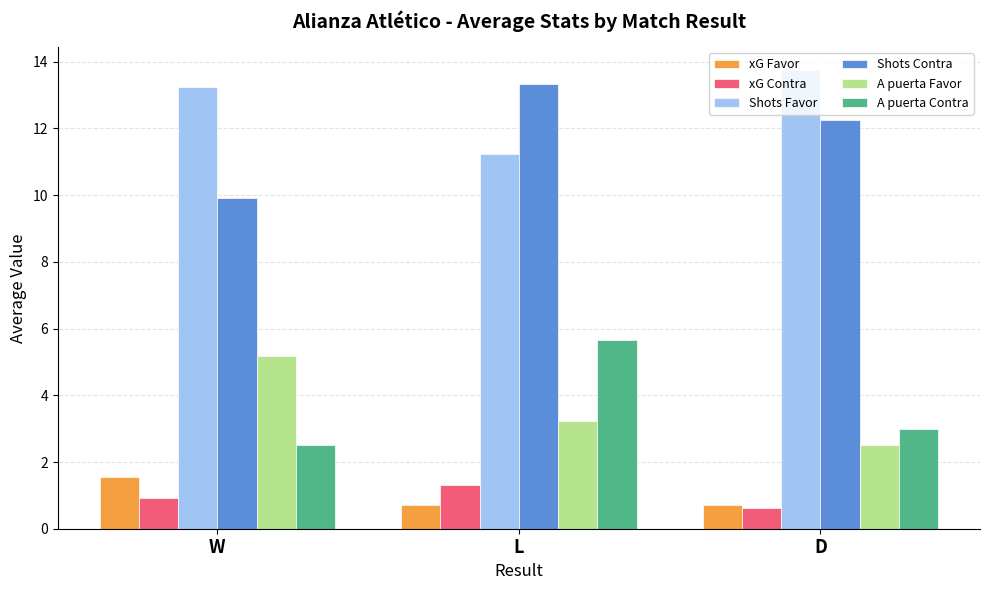

At which category is the sum across all series the highest?

L